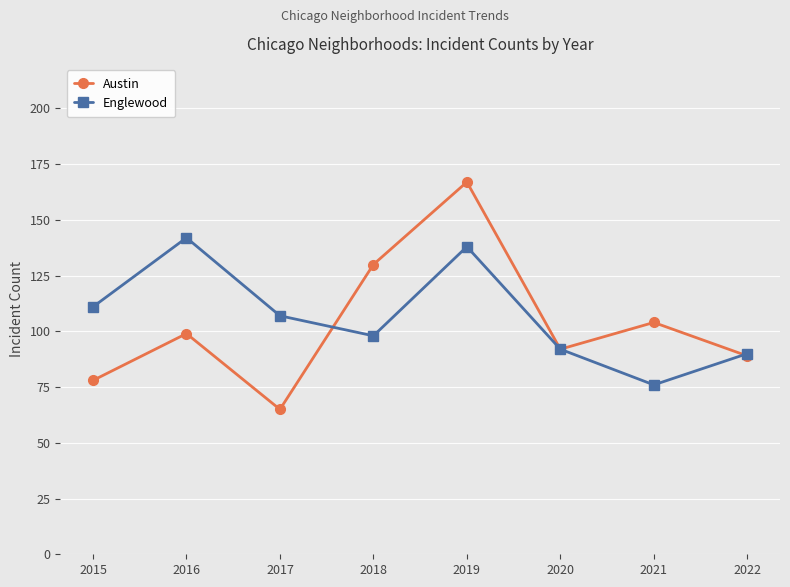

What are all the series names shown in the legend?

Austin, Englewood